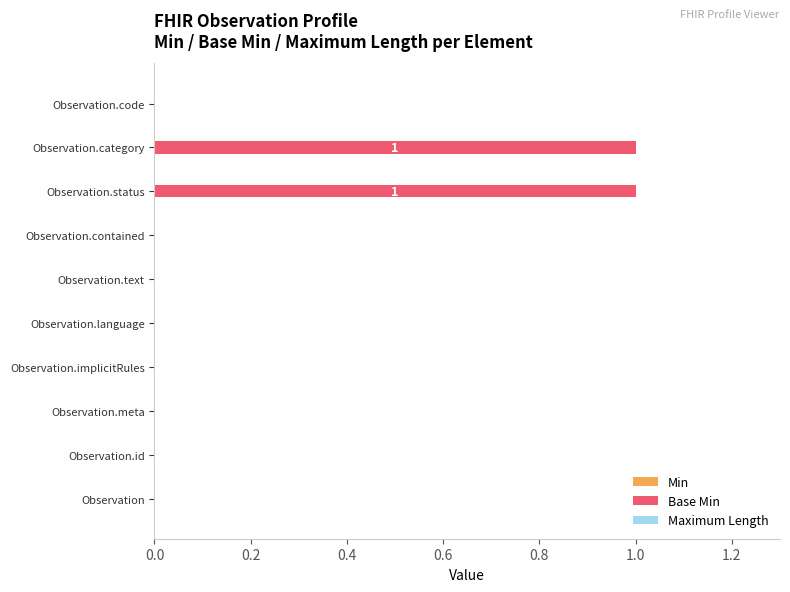

Reading top to bottom, extract all data points from this chart.

Observation.code=0	Observation.category=1	Observation.status=1	Observation.contained=0	Observation.text=0	Observation.language=0	Observation.implicitRules=0	Observation.meta=0	Observation.id=0	Observation=0